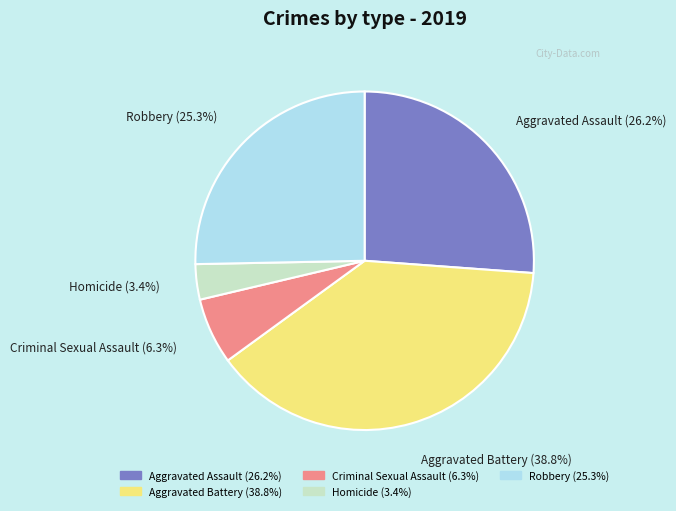

Is the sum of Aggravated Battery and Criminal Sexual Assault greater than half?

No